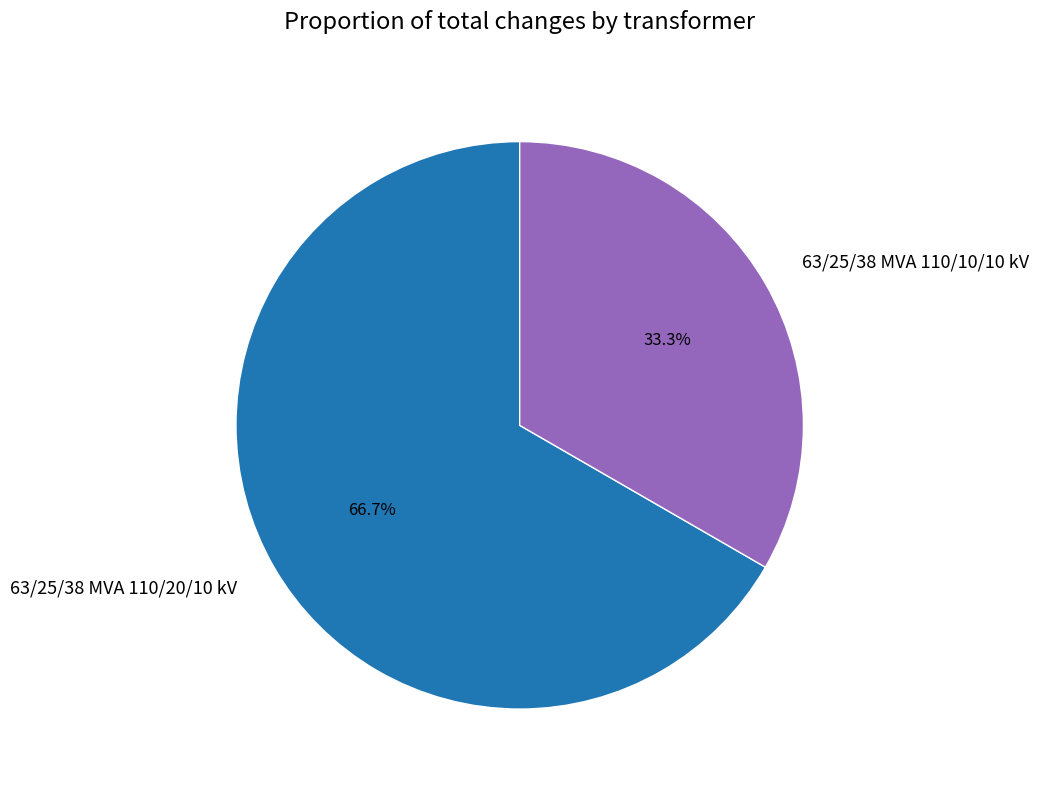

Is 63/25/38 MVA 110/20/10 kV the majority of the pie?

Yes